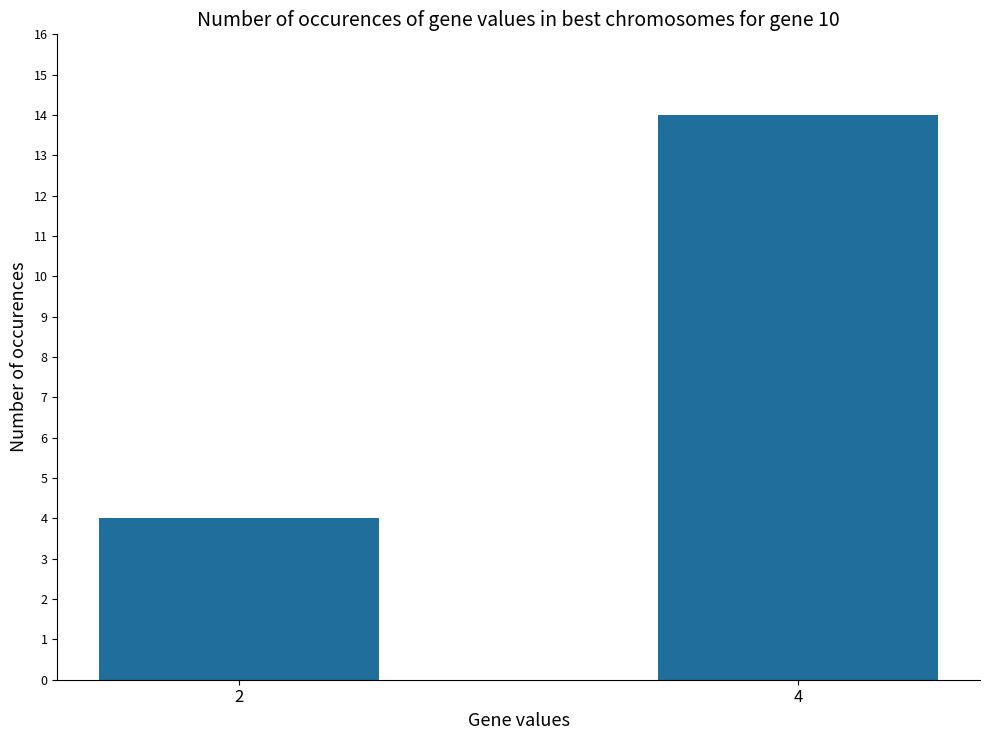

At which label is the value closest to 9?

2